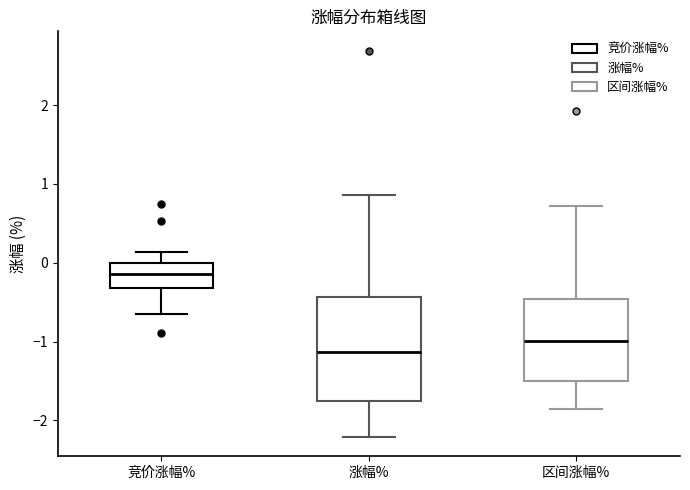

Which box is the tallest, from its lower edge to its upper edge?

涨幅%